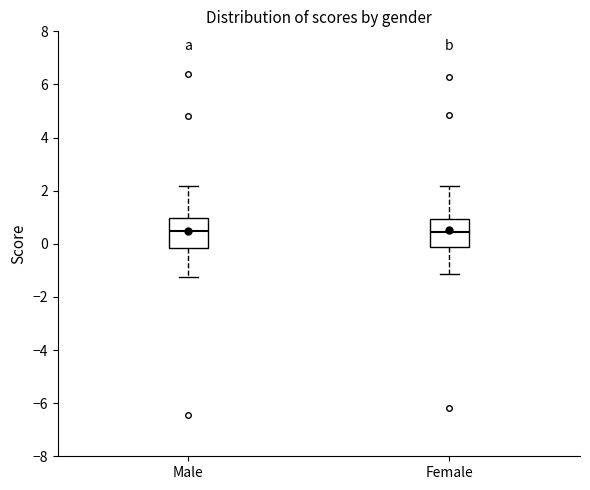

Reading left to right, read every box against the y-axis: the position of its median line, the range the box covers, and the ends of its whiskers. The values are not printed on the chart, so give them approximately, as read against the axis.

Male: median 0.4, box -0.2 to 1.0, whiskers -1.2 to 2.2
Female: median 0.4, box -0.2 to 1.0, whiskers -1.2 to 2.2